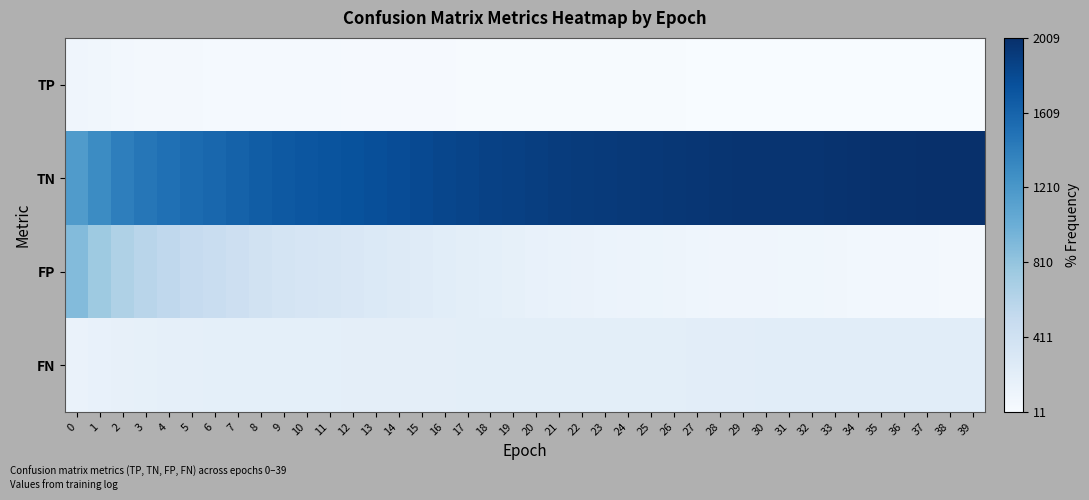

Rank the series by their maximum value, from lowest to highest.

TP, FN, FP, TN